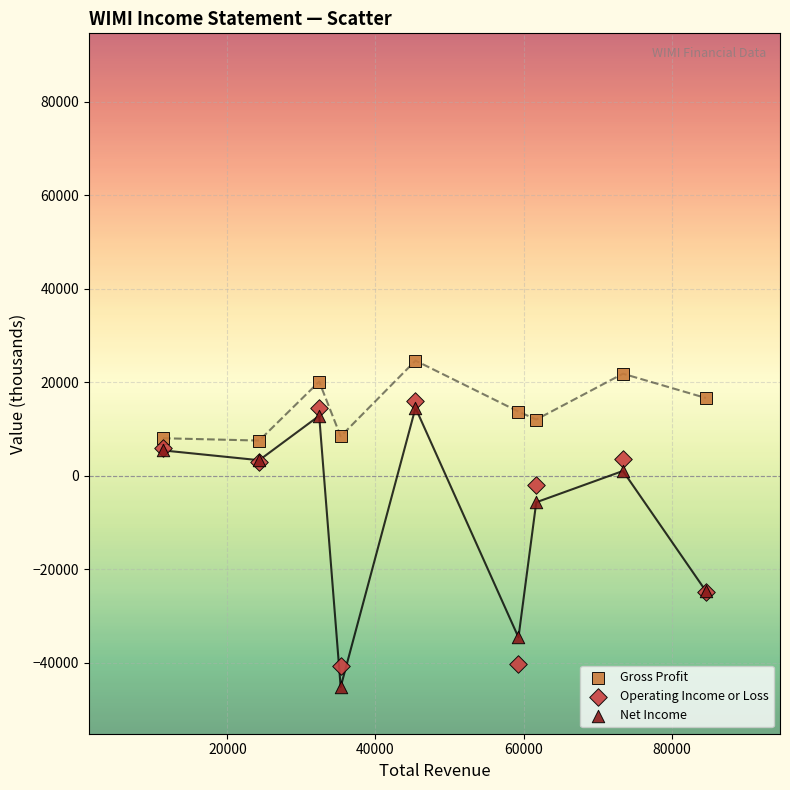

What is the X range (max minus min) for the scatter plot?

73300